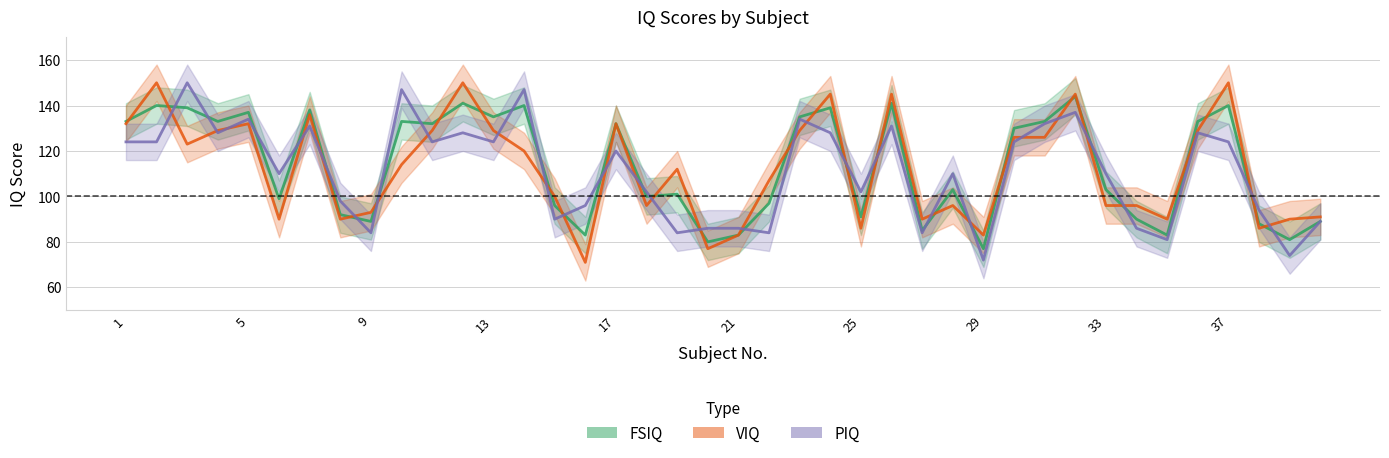

The VIQ series shows 129 at 13. True or false?

True